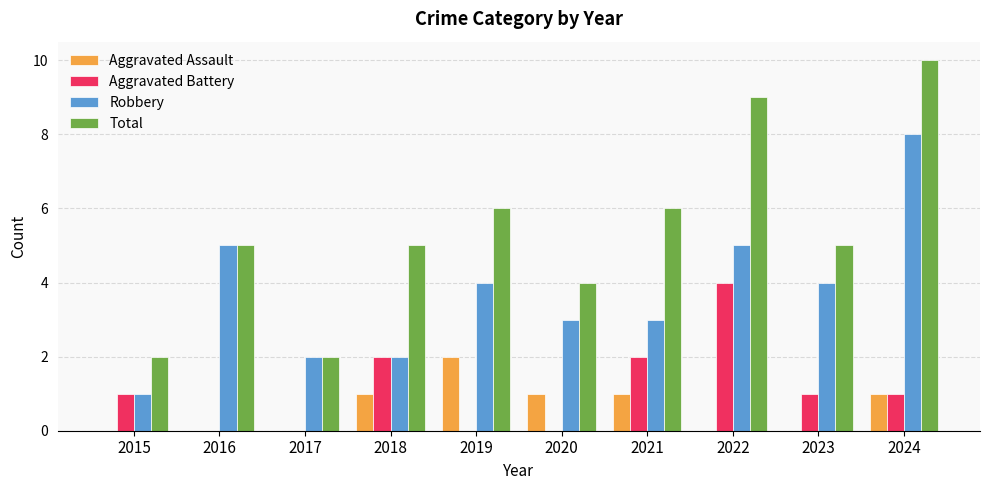

What is the sum of the Total values at 2023 and 2024?

15